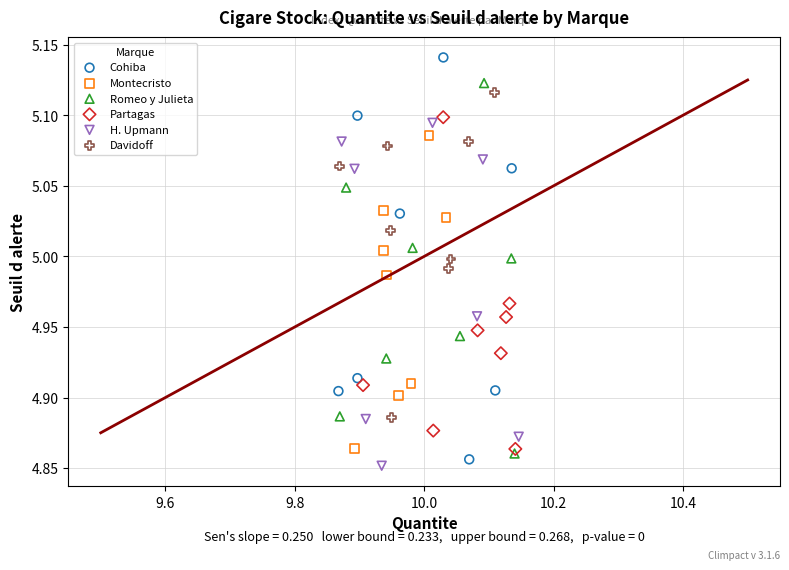

Which series reaches the minimum Y coordinate?

H. Upmann